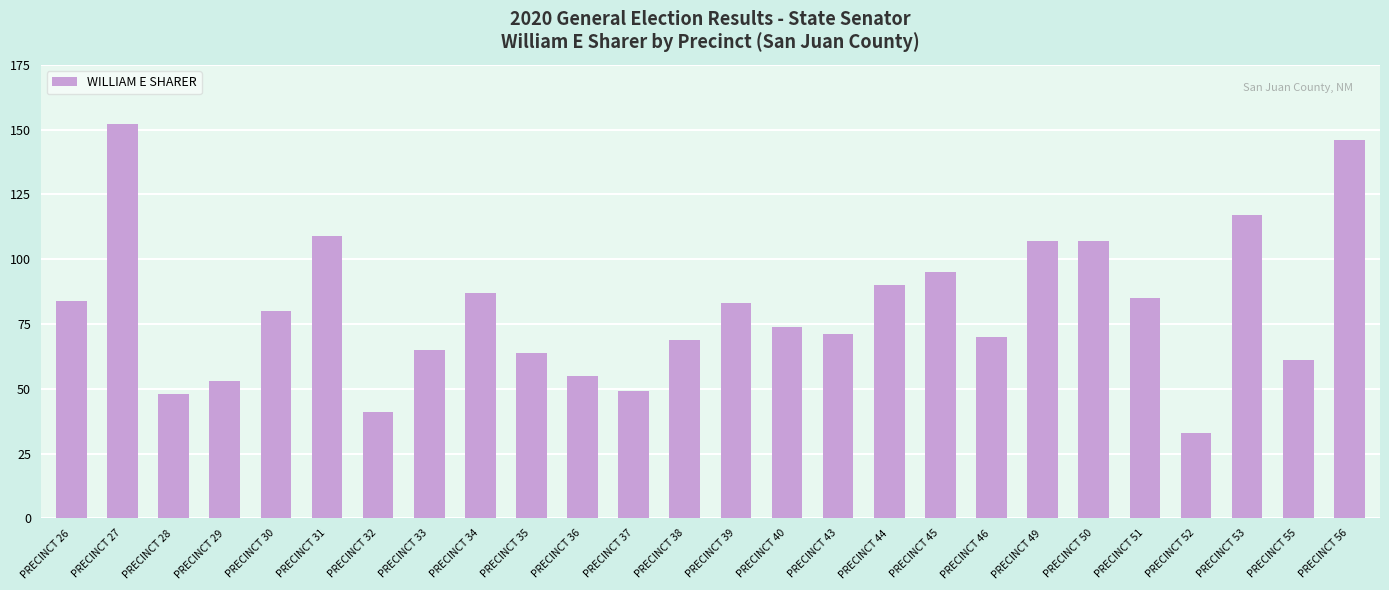

Between PRECINCT 49 and PRECINCT 35, which is larger?

PRECINCT 49